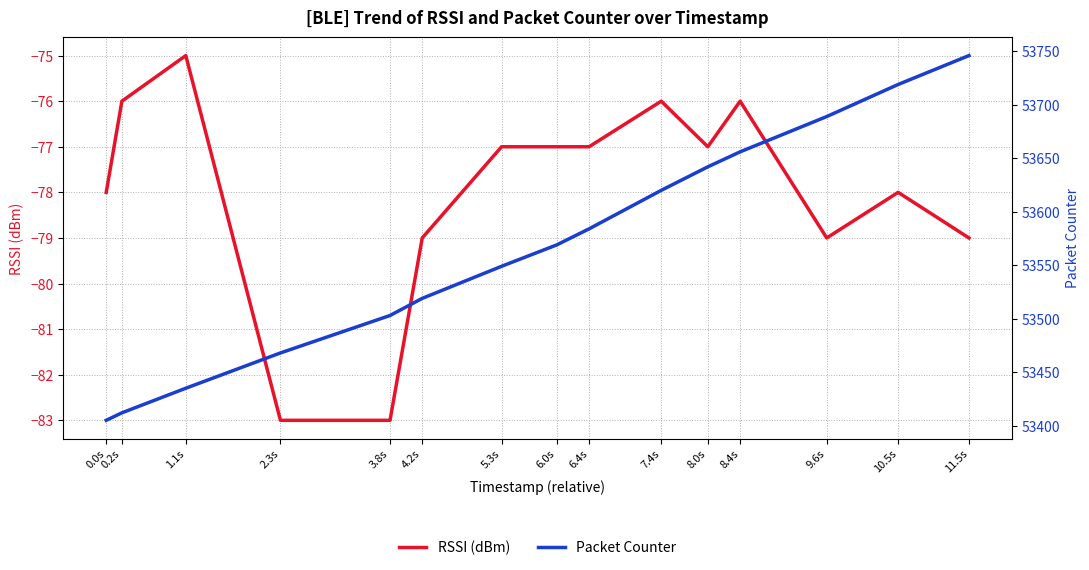

At which category is the sum across all series the highest?

11.5s